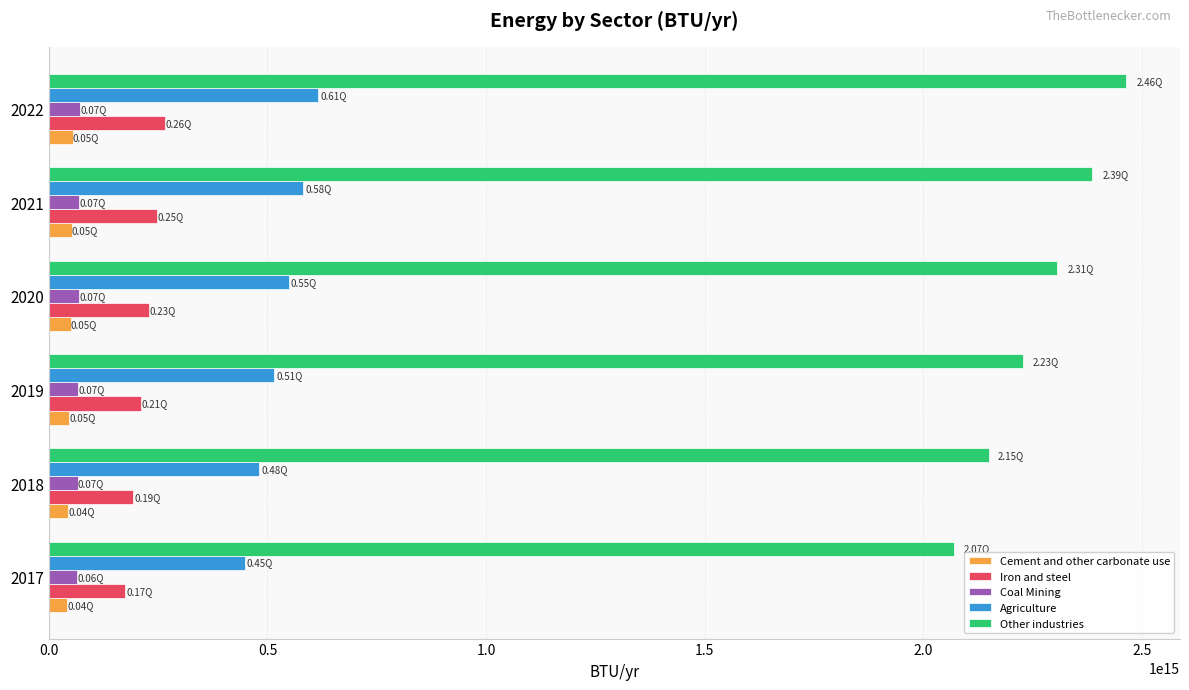

Which series changed the most between 2017 and 2022?

Other industries